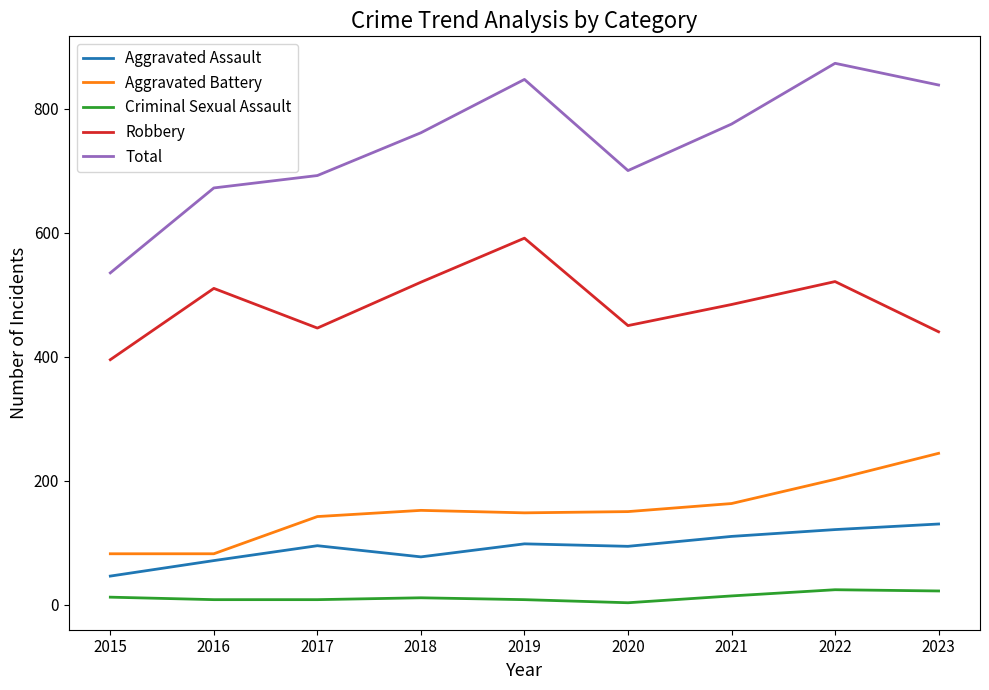

What are all the series names shown in the legend?

Aggravated Assault, Aggravated Battery, Criminal Sexual Assault, Robbery, Total